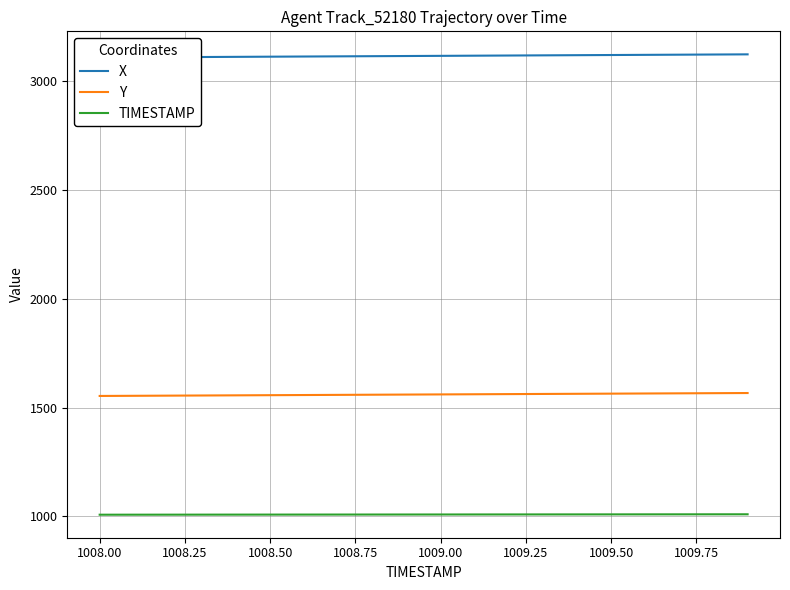

True or false: Y and X cross at least once.

False